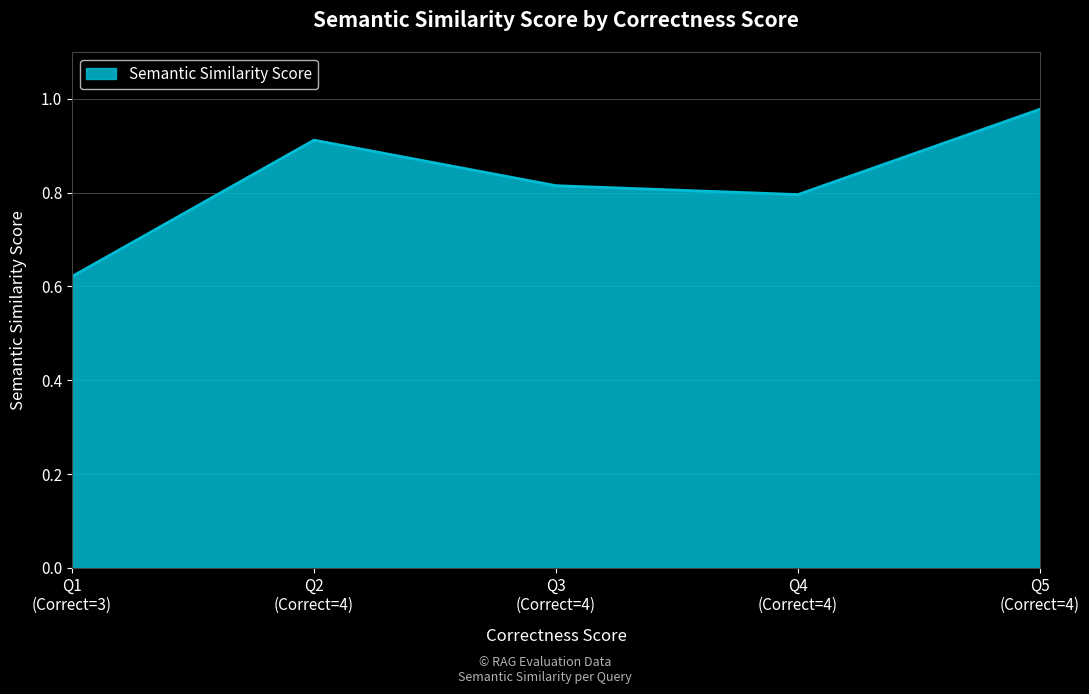

Count the number of categories in the chart.

5